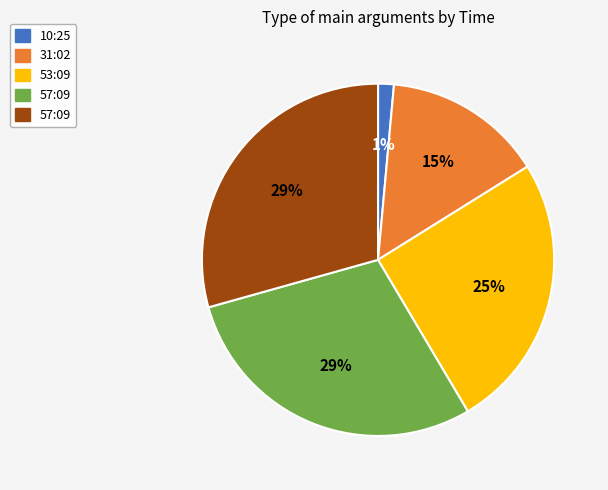

How many slices are in this pie chart?

5